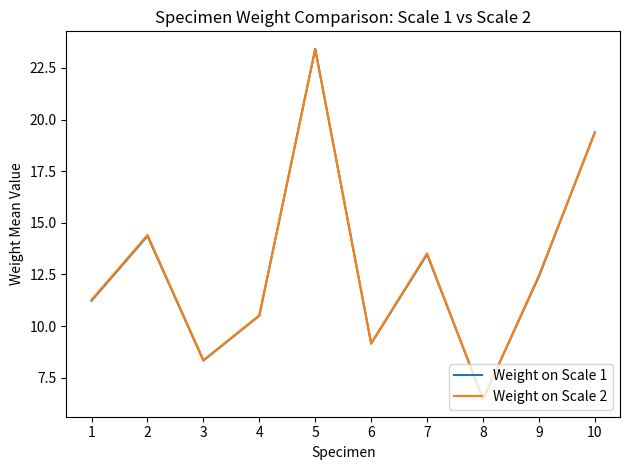

How many times do Weight on Scale 2 and Weight on Scale 1 cross each other?

5